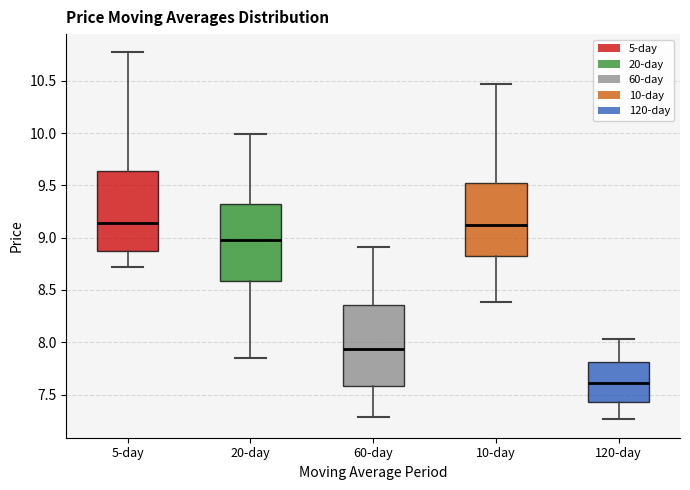

Reading left to right, read every box against the y-axis: the position of its median line, the range the box covers, and the ends of its whiskers. The values are not printed on the chart, so give them approximately, as read against the axis.

5-day: median 9.15, box 8.85 to 9.65, whiskers 8.70 to 10.75
20-day: median 8.95, box 8.60 to 9.30, whiskers 7.85 to 10.00
60-day: median 7.95, box 7.60 to 8.35, whiskers 7.30 to 8.90
10-day: median 9.10, box 8.85 to 9.55, whiskers 8.40 to 10.45
120-day: median 7.60, box 7.45 to 7.80, whiskers 7.25 to 8.05